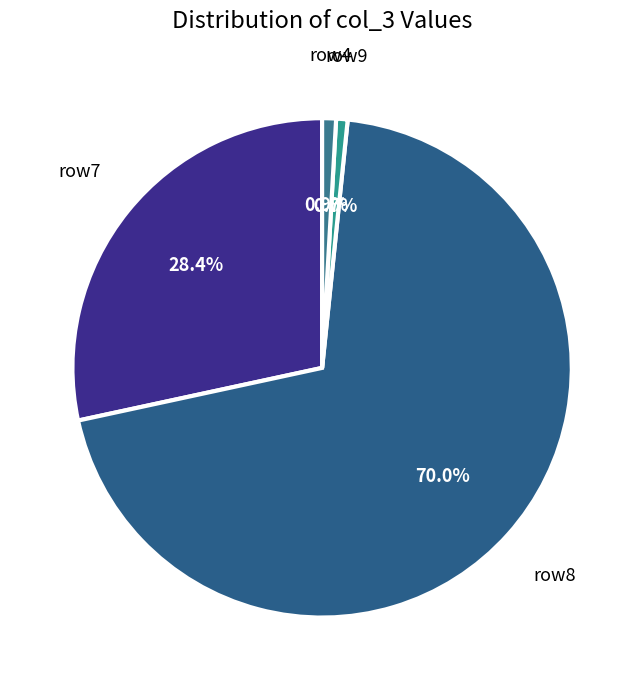

Which has a higher value, row7 or row9?

row7